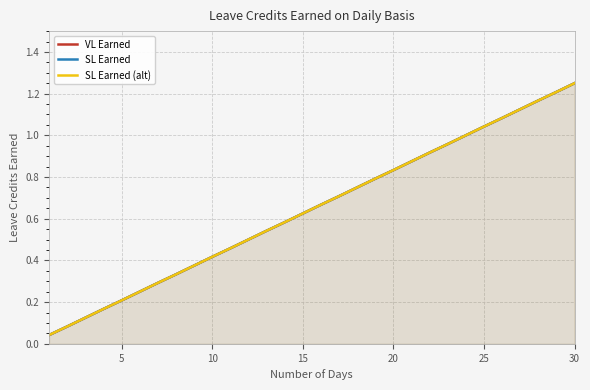

What is the difference between the SL Earned (alt) values at 15 and 9?

0.2